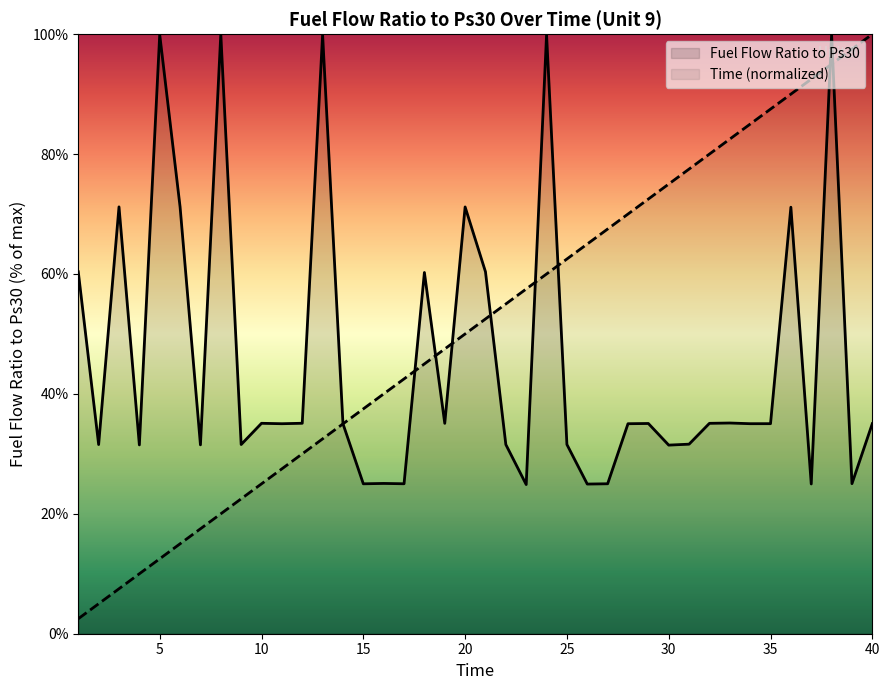

What is the greatest value displayed?

100.0